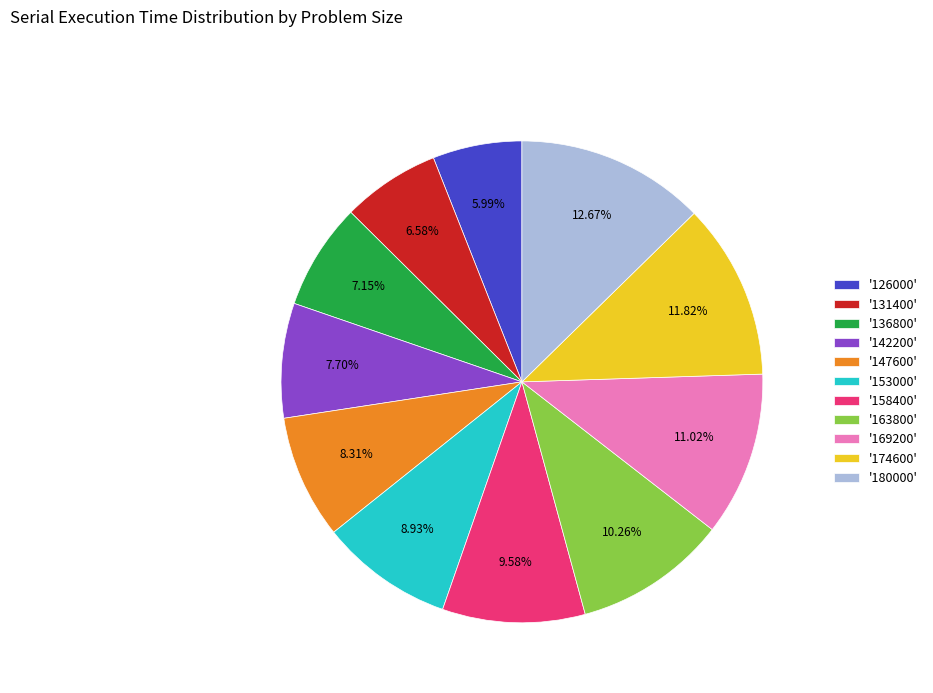

Is there any slice that represents more than half of the pie?

No